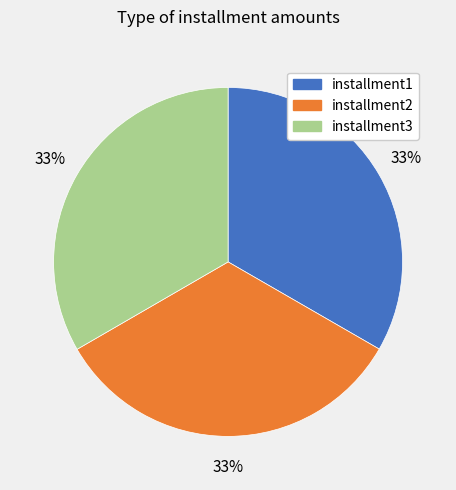

Does installment3 represent more than half of the total?

No